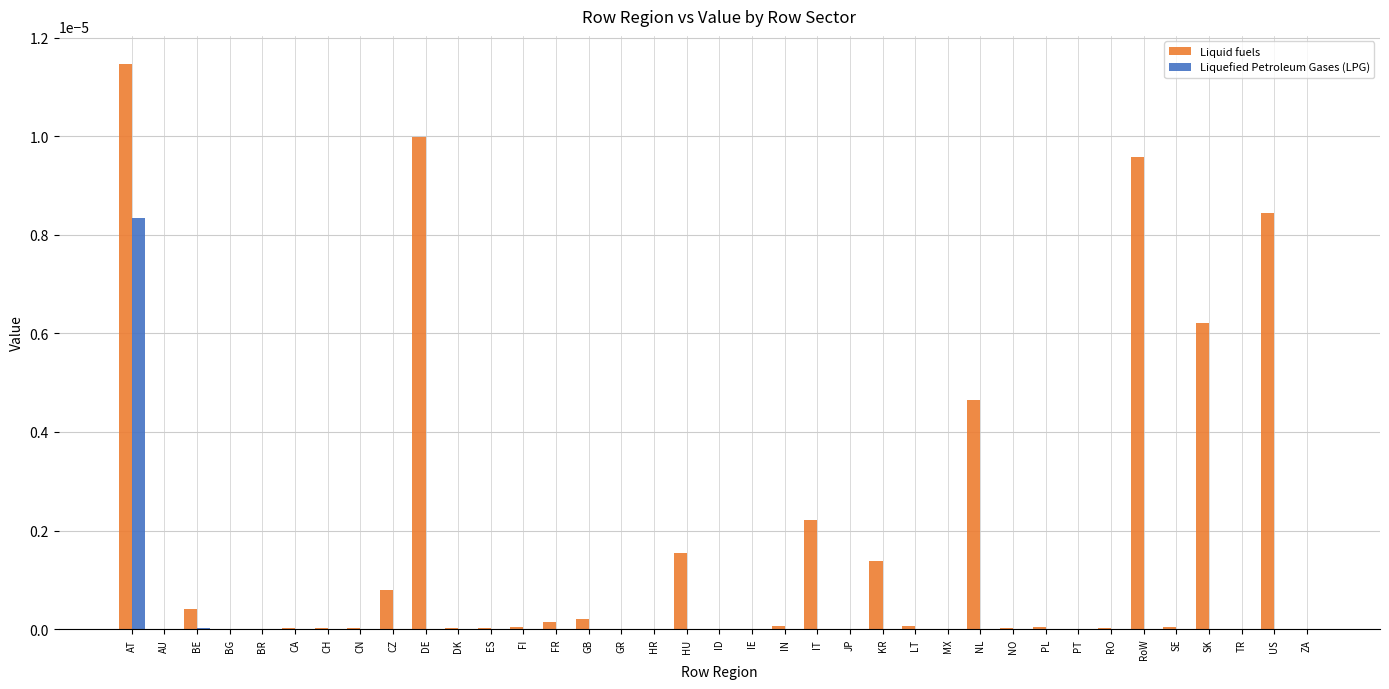

The value of Liquefied Petroleum Gases (LPG) at CH is 0.0. True or false?

True